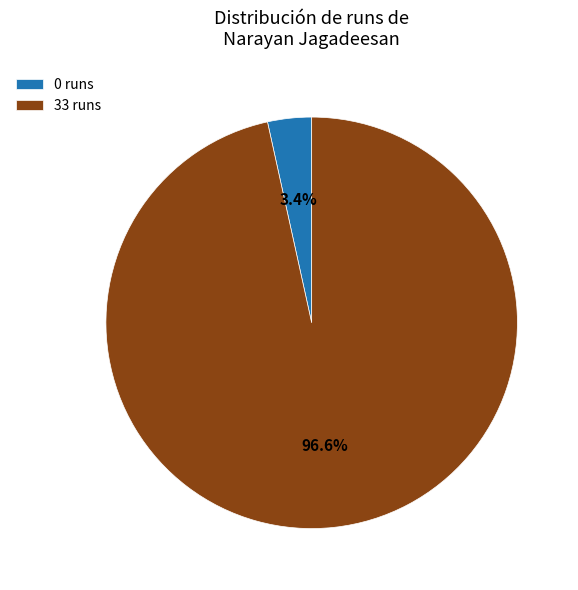

Does 33 runs account for over 50% of the chart?

Yes